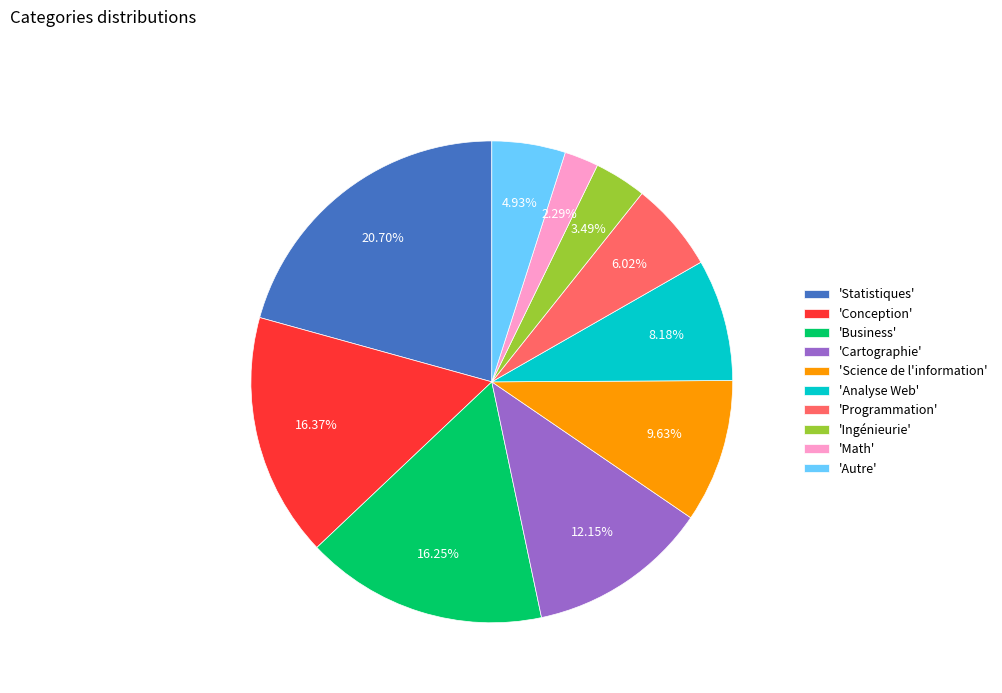

Which category has the biggest portion of the pie?

'Statistiques'